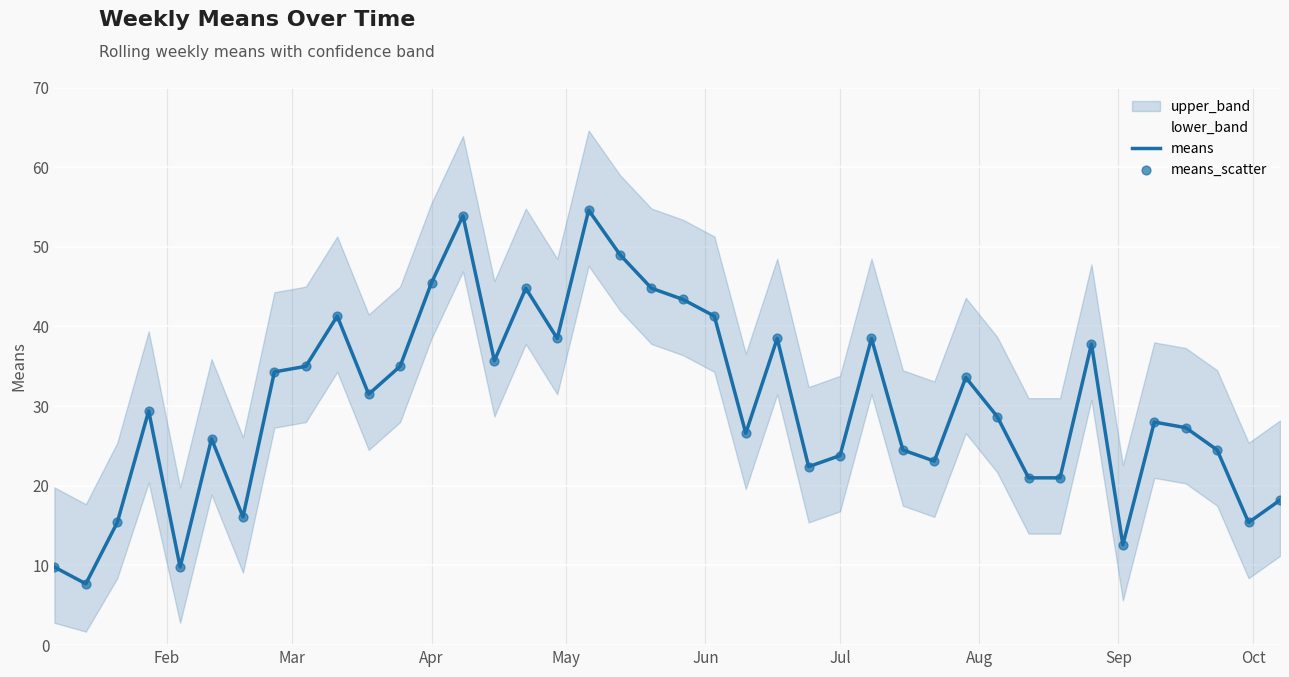

Read the means value at Jul.

23.8